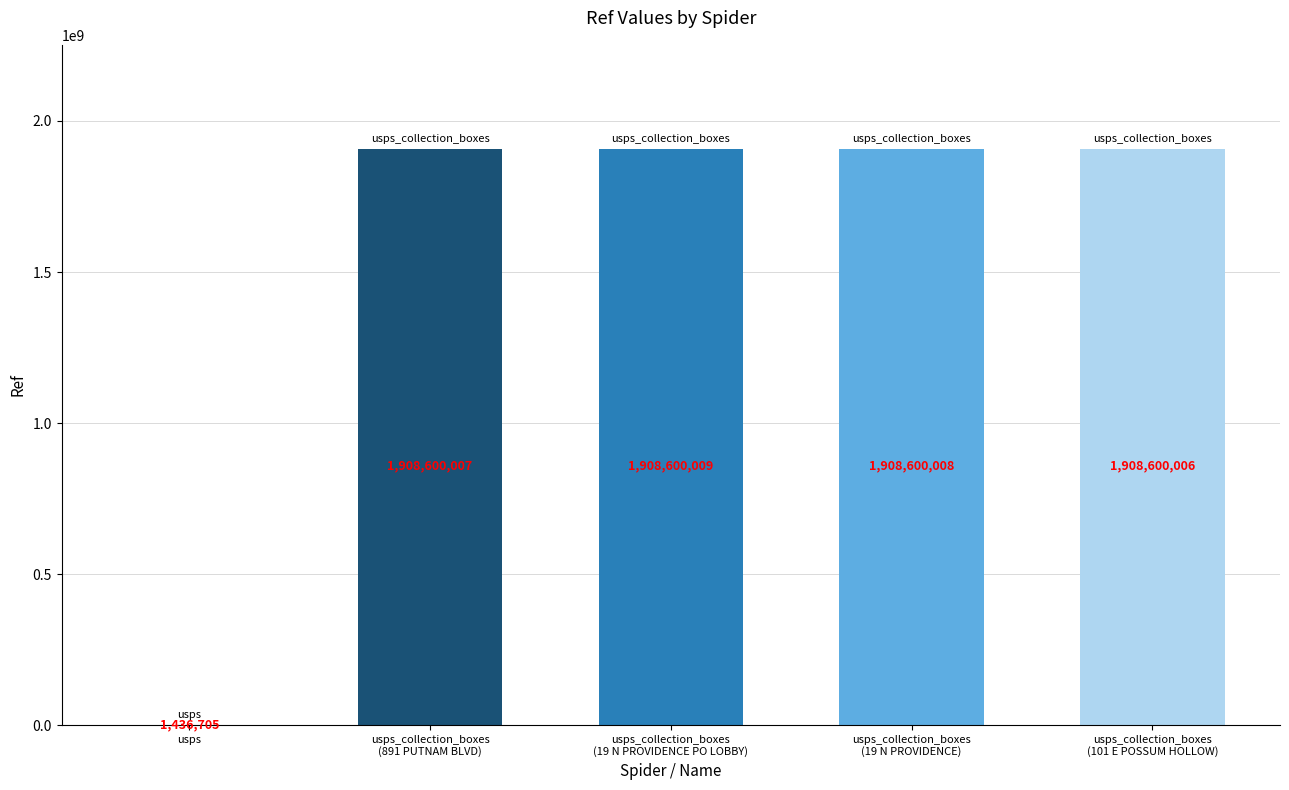

Which label corresponds to the largest value in the chart?

usps_collection_boxes
(19 N PROVIDENCE PO LOBBY)